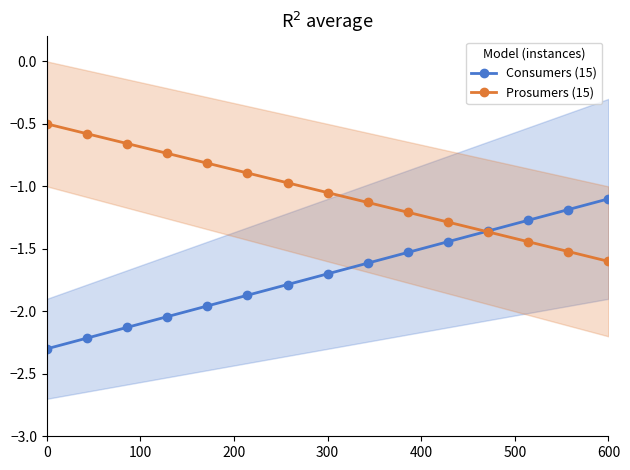

What is the minimum value for Prosumers (15)?

-1.6